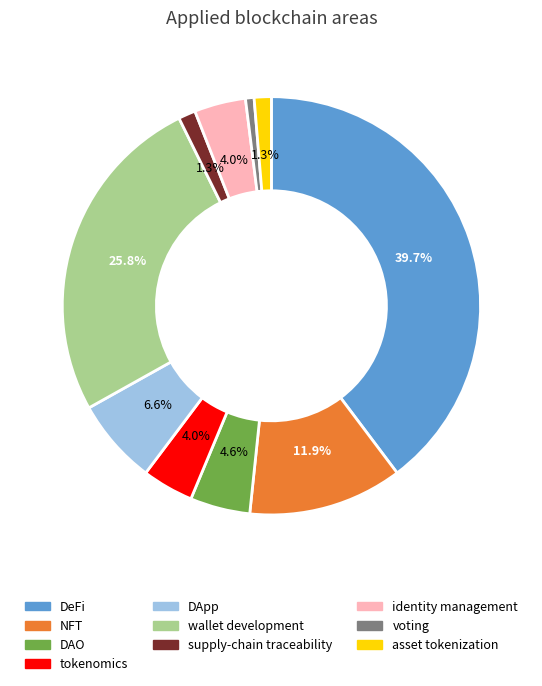

Does any single category account for the majority?

No